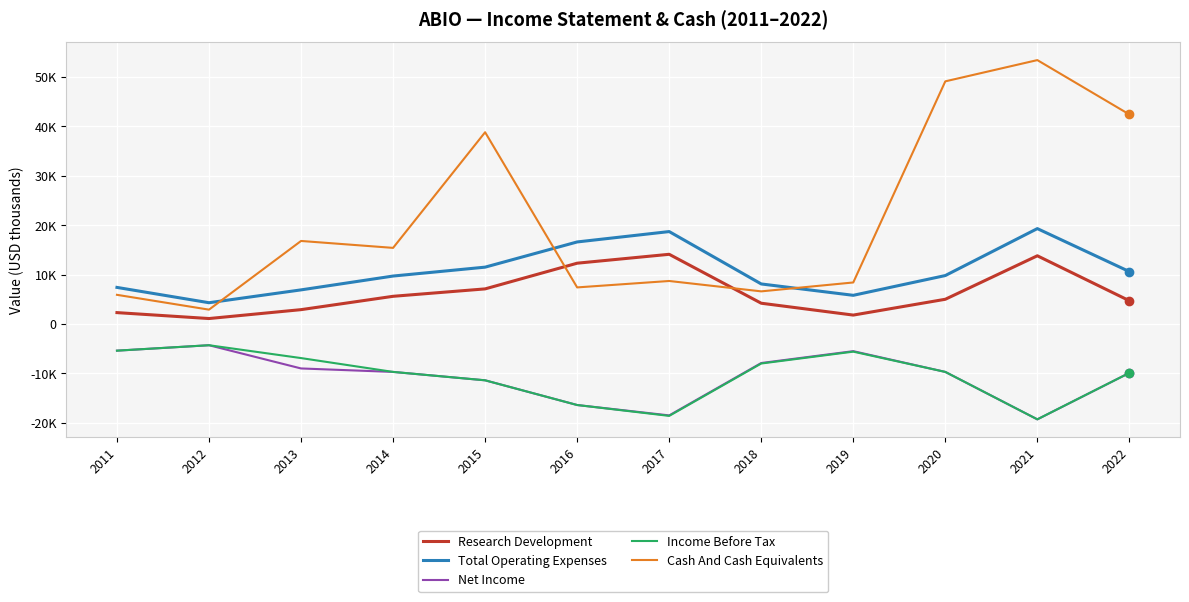

What is the difference between the second highest and minimum values in the Income Before Tax series?

13900